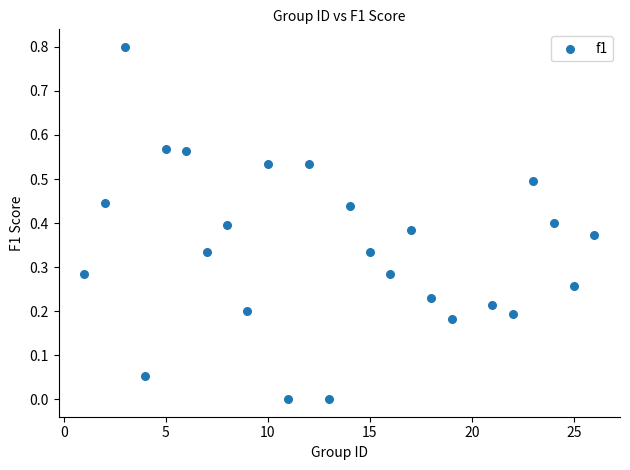

What is the range of X values (max minus min)?

25.0